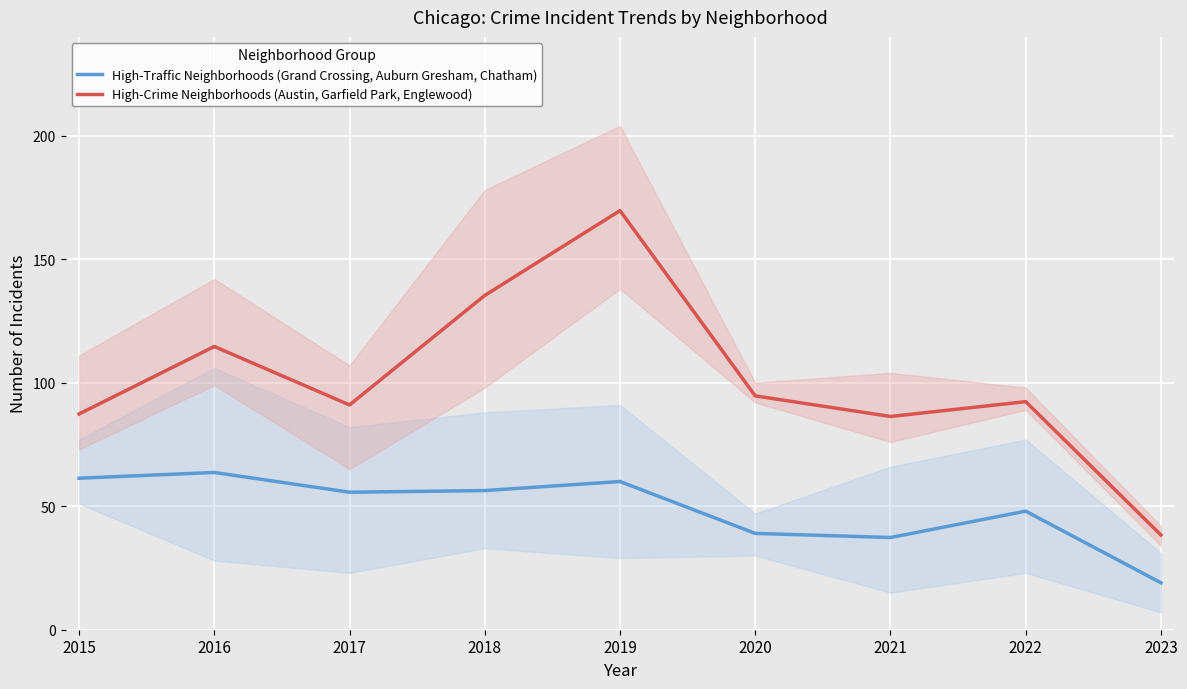

In High-Crime Neighborhoods (Austin, Garfield Park, Englewood), how many points are lower than both neighbors (excluding endpoints)?

2